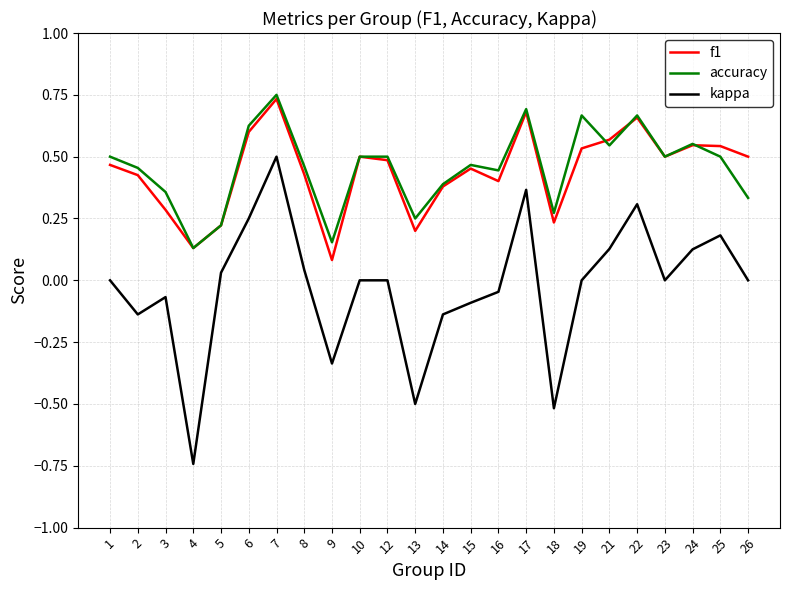

True or false: accuracy and kappa intersect in this chart.

False